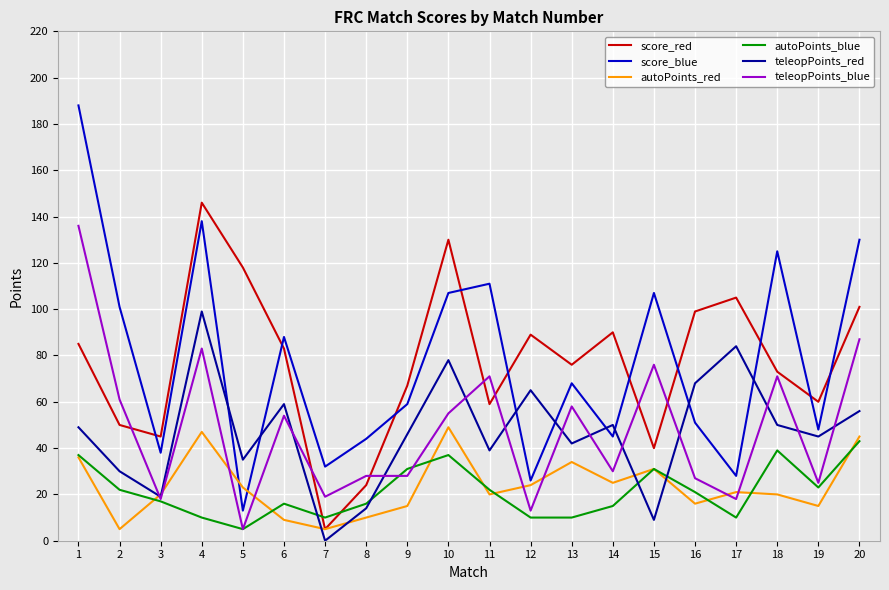

Reading right to left, what are all the values shown in this chart?

score_red: 101	60	73	105	99	40	90	76	89	59	130	67	24	5	83	118	146	45	50	85
score_blue: 130	48	125	28	51	107	45	68	26	111	107	59	44	32	88	13	138	38	101	188
autoPoints_red: 45	15	20	21	16	31	25	34	24	20	49	15	10	5	9	23	47	20	5	36
autoPoints_blue: 43	23	39	10	21	31	15	10	10	22	37	31	16	10	16	5	10	17	22	37
teleopPoints_red: 56	45	50	84	68	9	50	42	65	39	78	46	14	0	59	35	99	19	30	49
teleopPoints_blue: 87	25	71	18	27	76	30	58	13	71	55	28	28	19	54	5	83	18	61	136